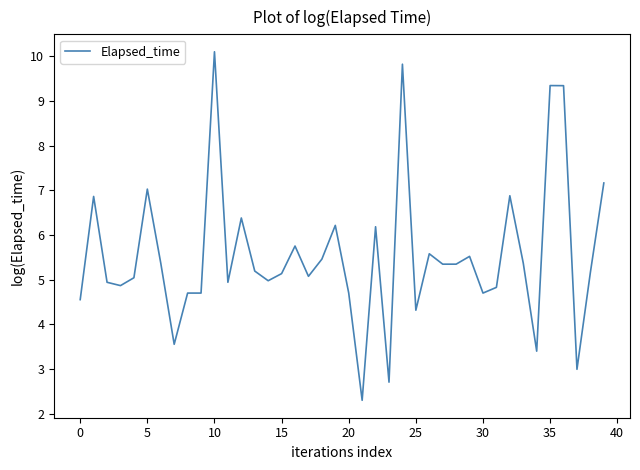

What is the average value?

5.5